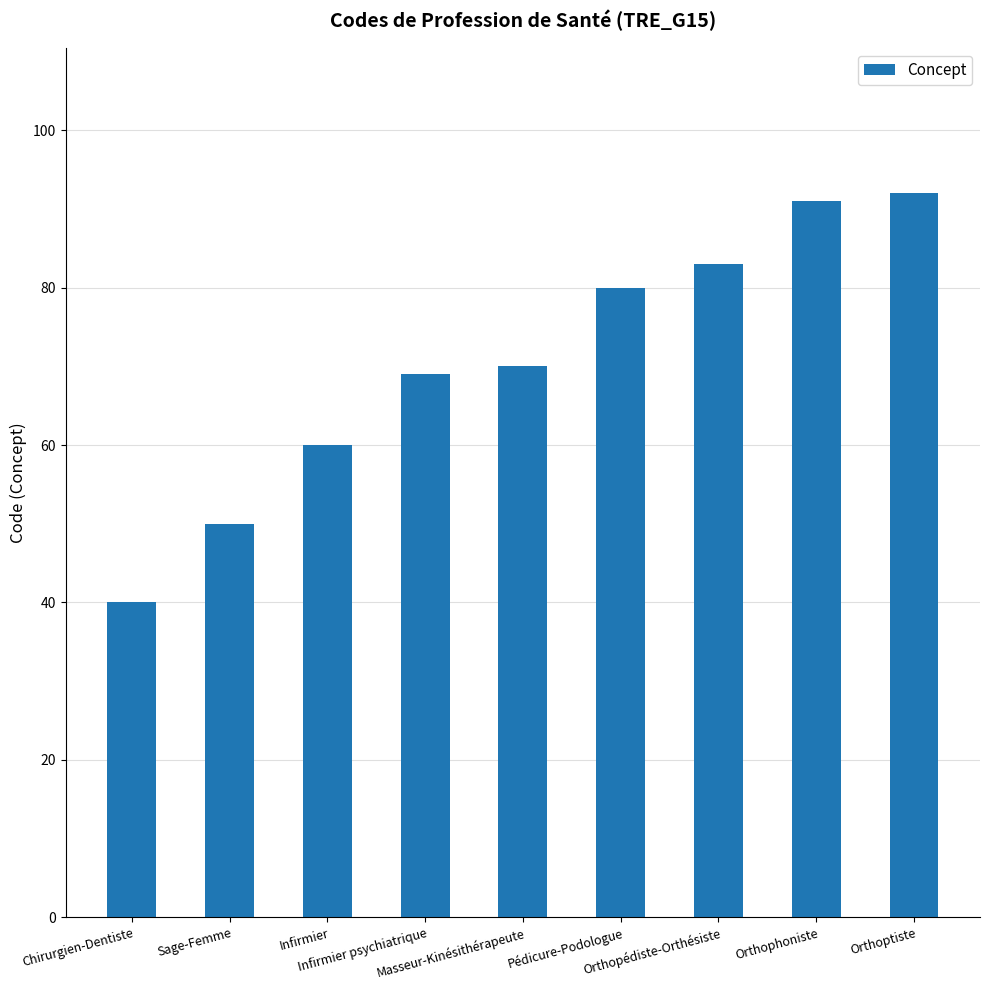

What is the value of the 9th bar from the left?

92